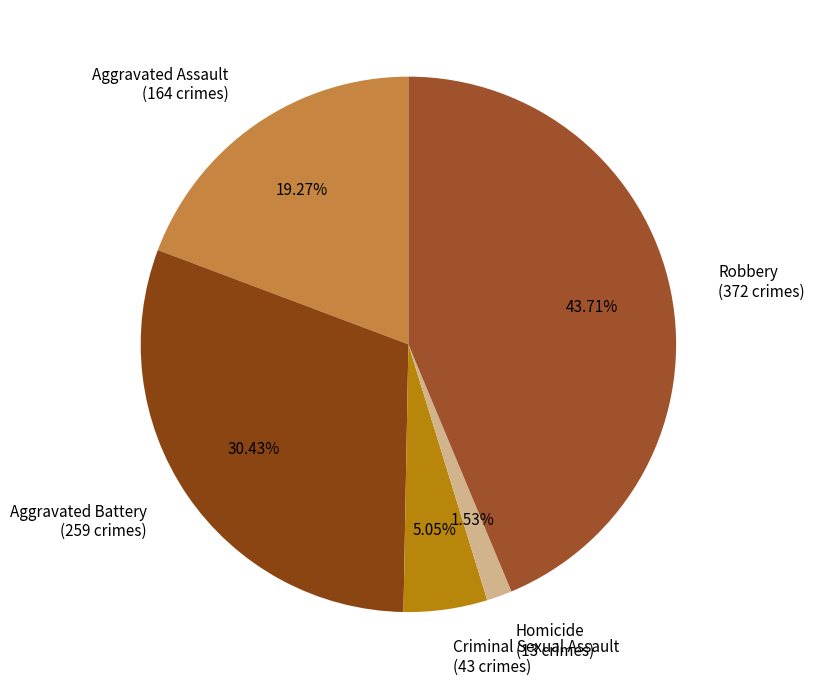

What percentage is the Robbery slice, to the nearest percent?

44%